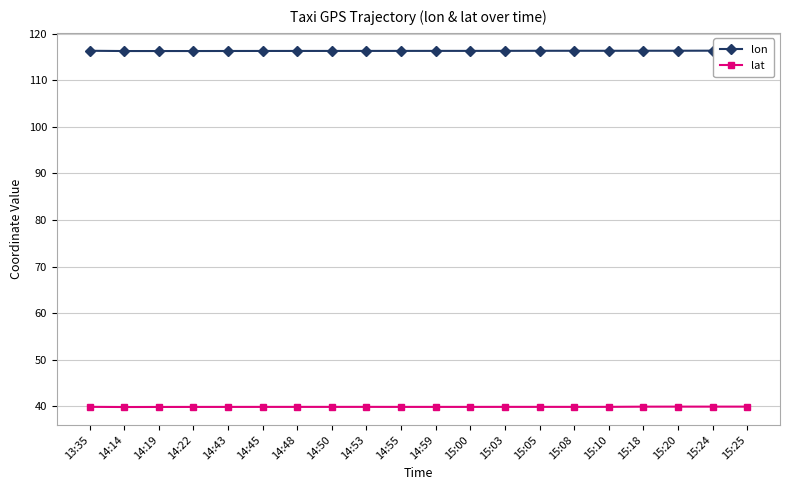

Which series has the largest range (max minus min)?

lat